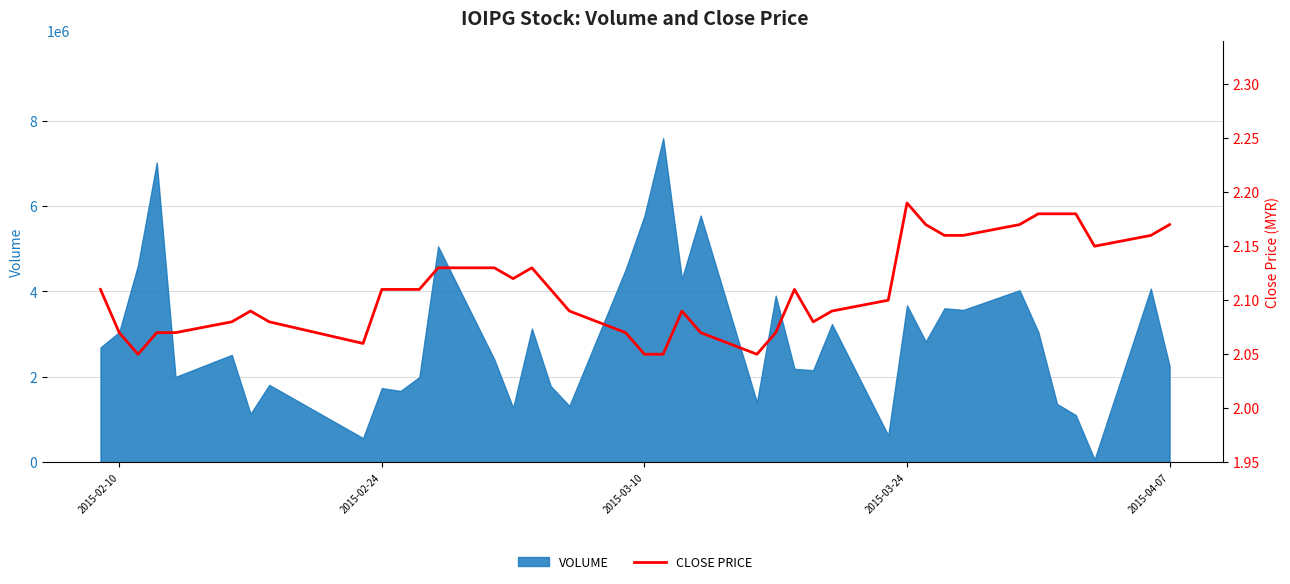

The chart shows a value of 2.9 at 18. True or false?

False